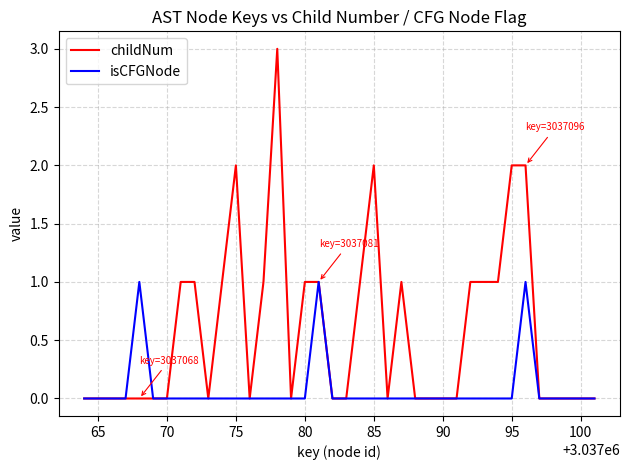

Which series has the largest total across all categories?

childNum